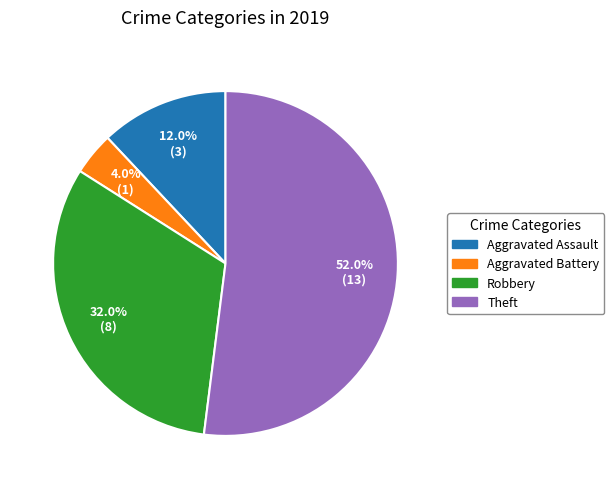

How many slices are in this pie chart?

4